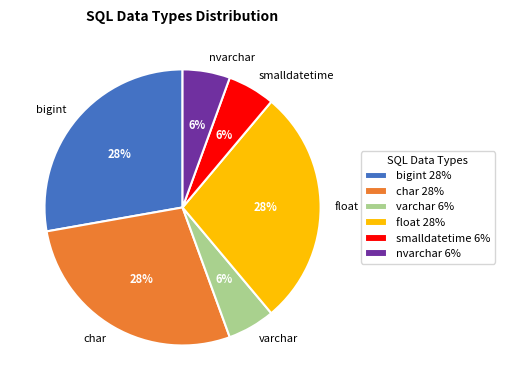

Do smalldatetime and bigint together represent more than half of the pie?

No